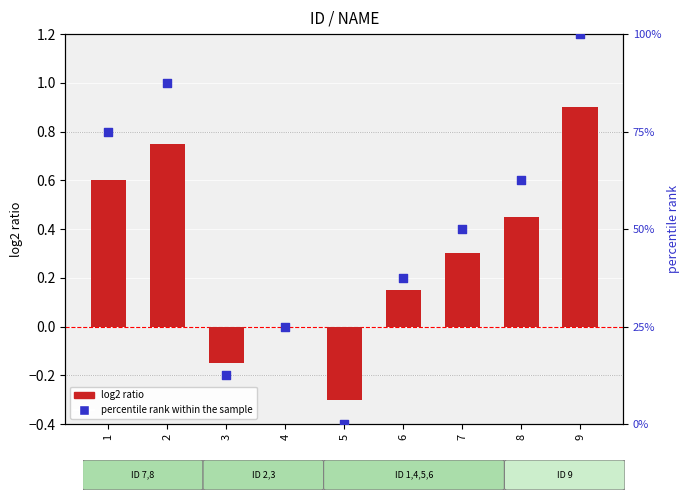

Which series has the largest Y range (max minus min)?

percentile rank within the sample